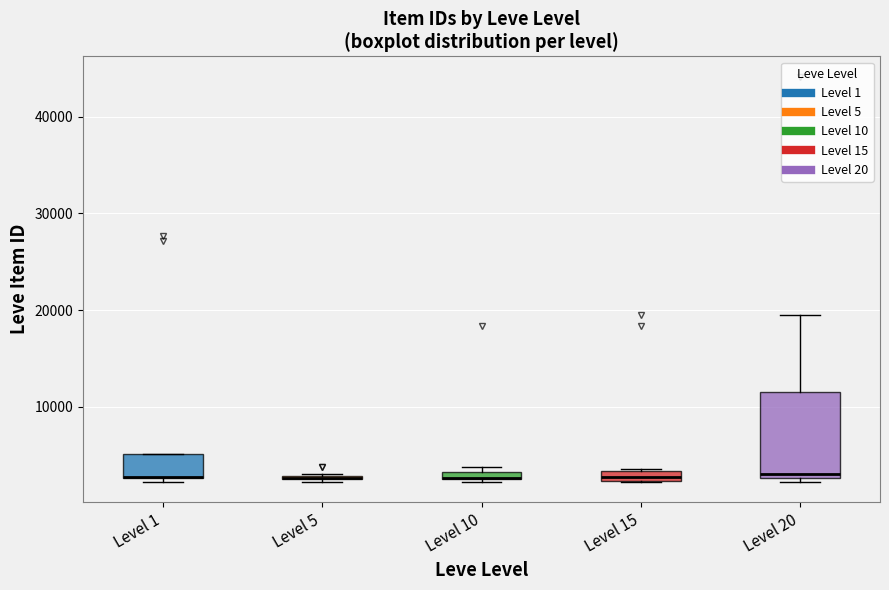

Comparing the boxes themselves (not the whiskers), which one is the tallest?

Level 20